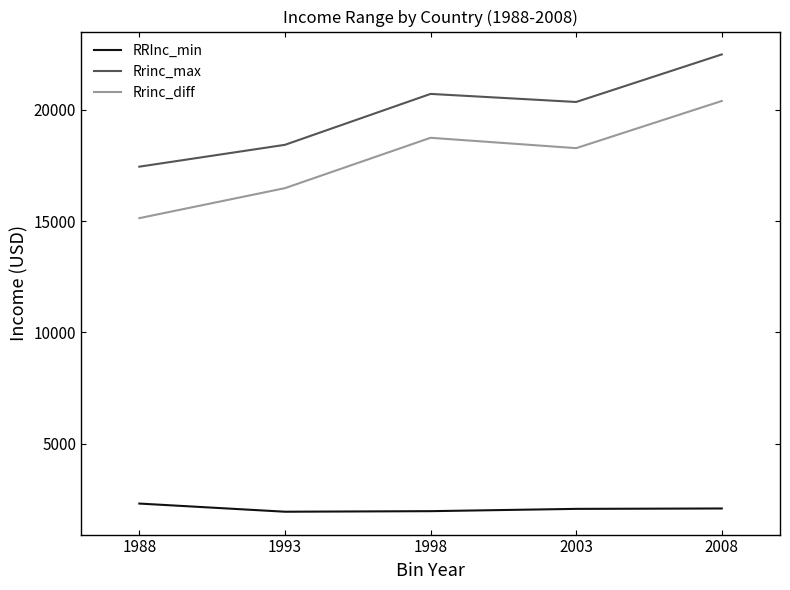

What is the difference between the maximum and minimum values in the Rrinc_diff series?

5262.9